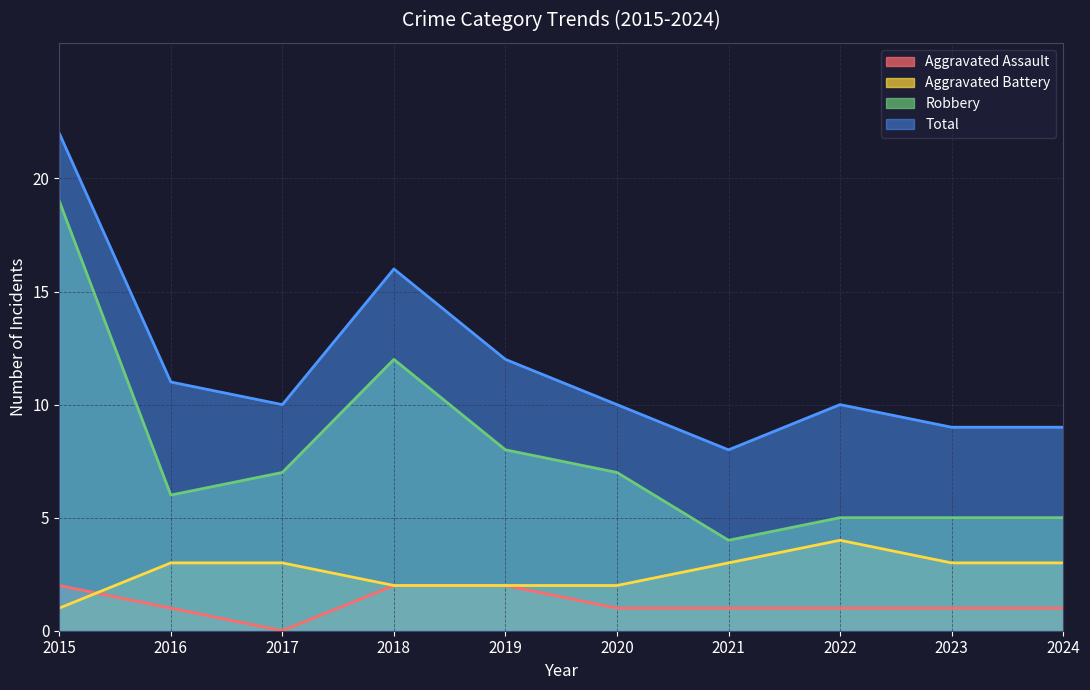

True or false: Aggravated Battery has a value of 2 at 2020.

True